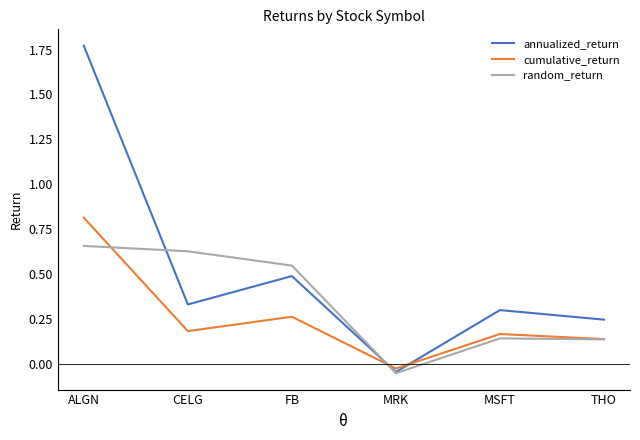

What is the difference between the maximum and minimum values in the cumulative_return series?

0.8